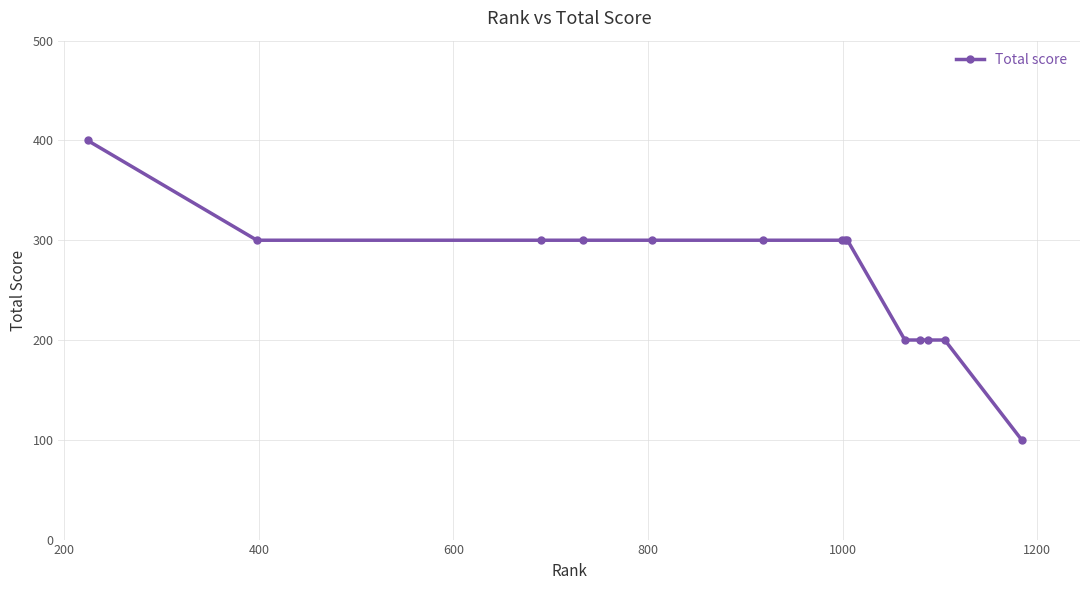

Does the chart have visible grid lines?

Yes